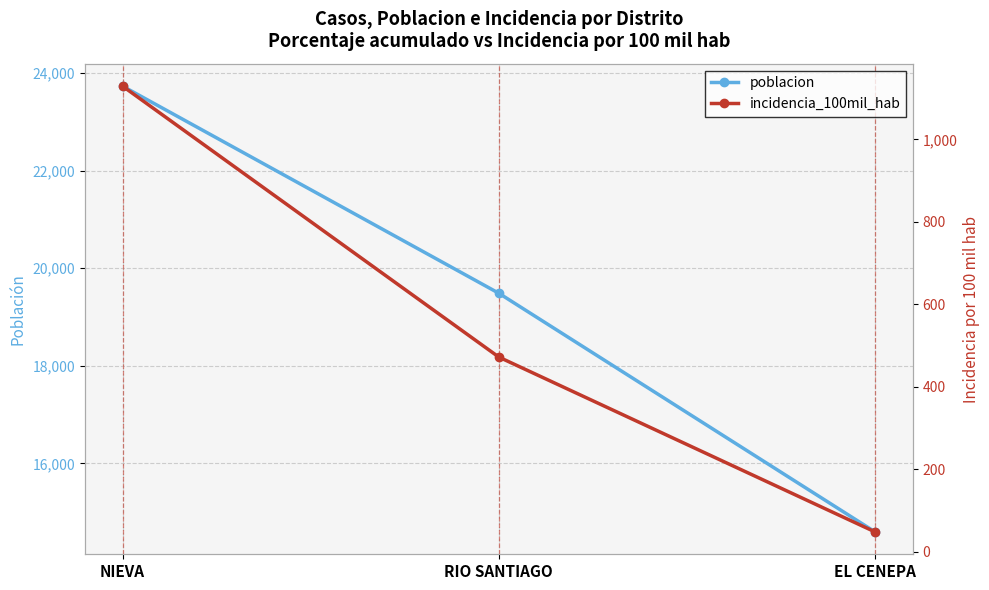

At which category is the sum across all series the highest?

NIEVA